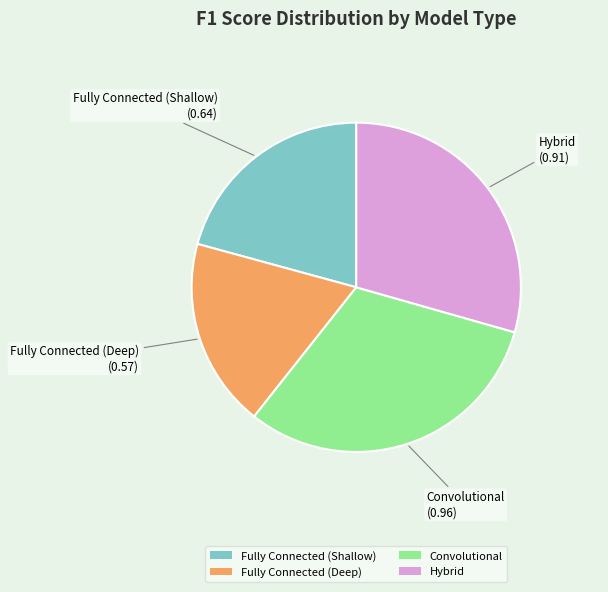

Does Fully Connected (Shallow) represent more than half of the total?

No